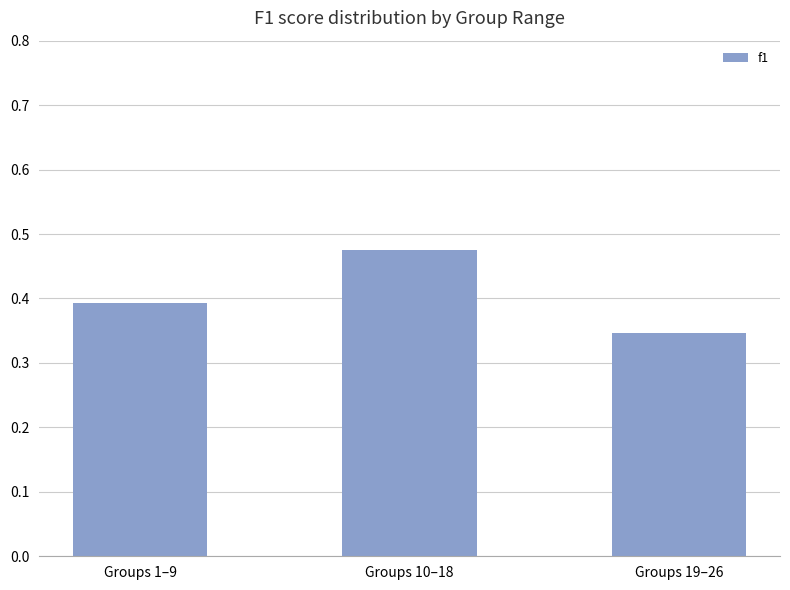

At which category does the chart reach its minimum across all series?

Groups 19–26